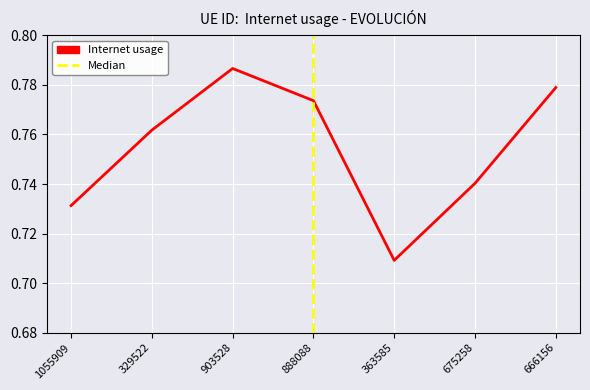

What is the average value?

0.8